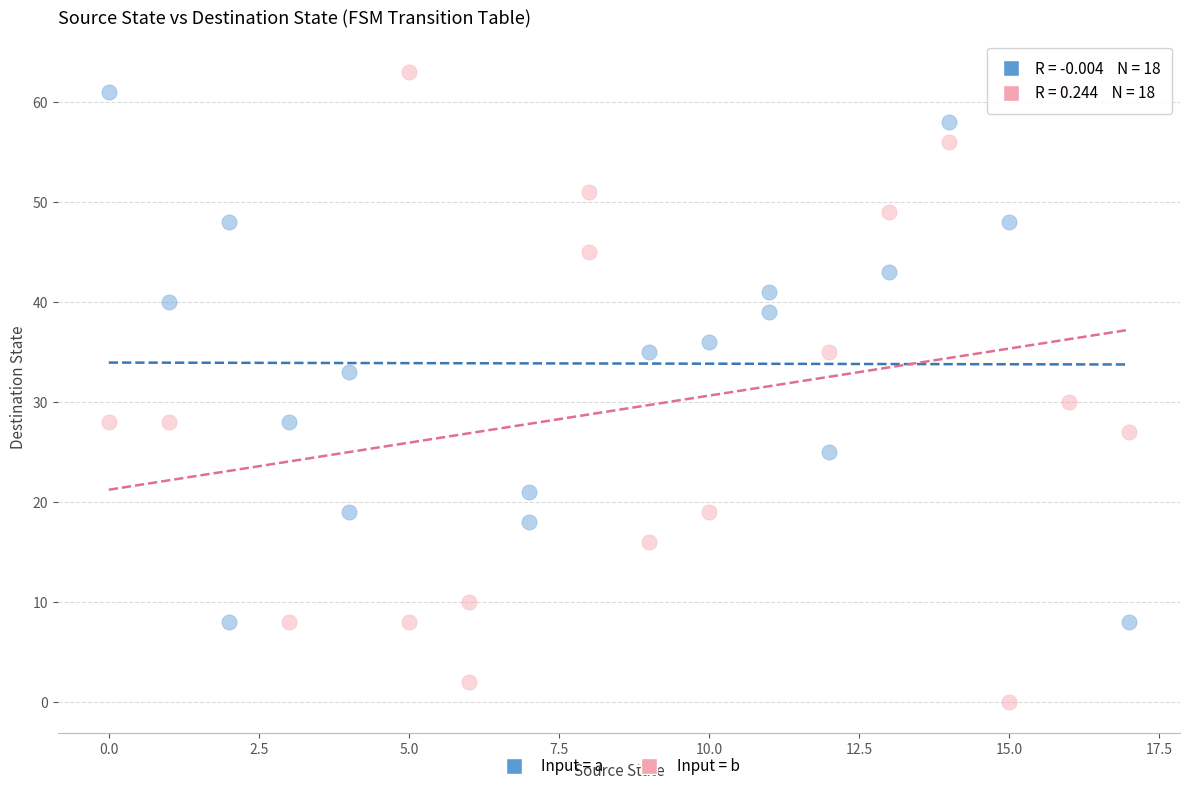

Which series contains the lowest Y value?

Input = b